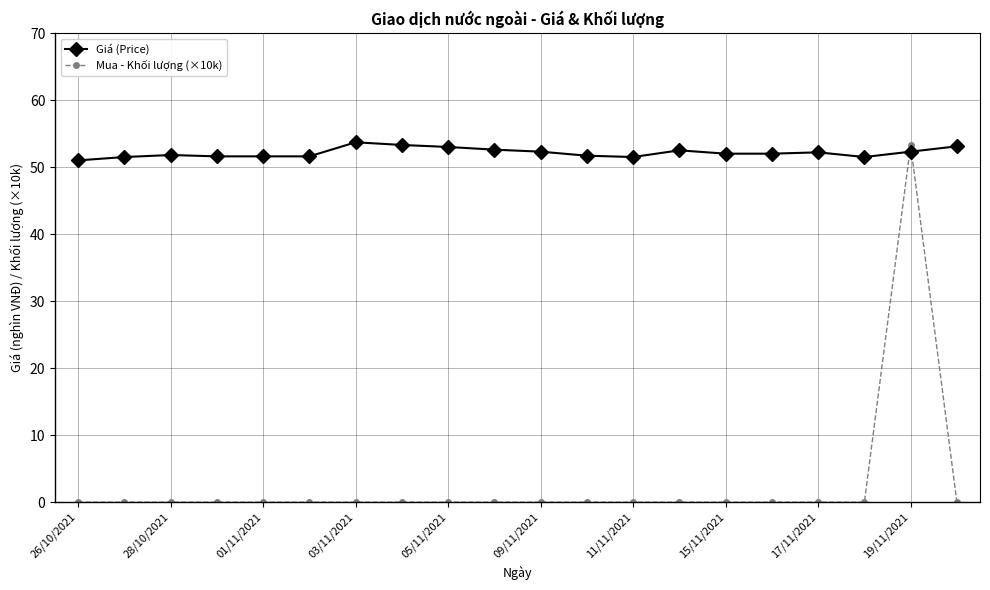

At how many categories does at least one series exceed 25?

20